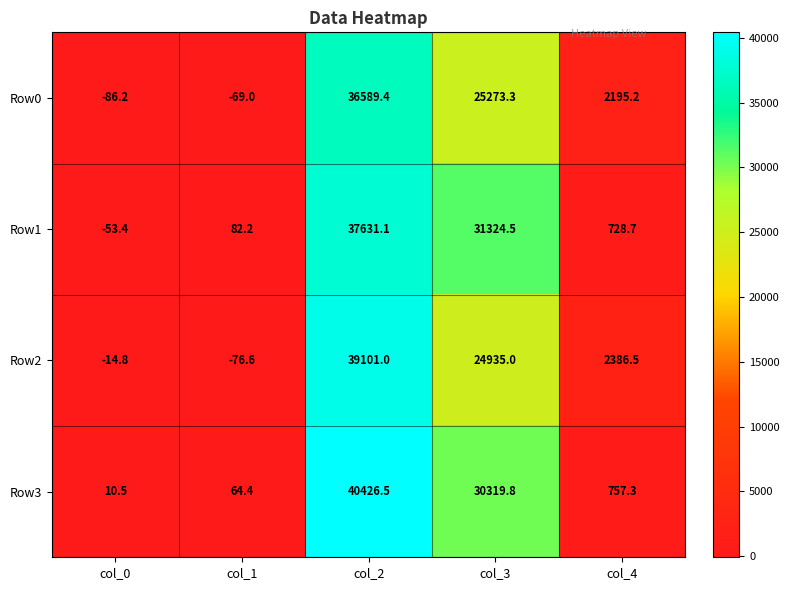

Reading left to right, extract all data points from this chart.

Row0: col_0=-86.2	col_1=-69.0	col_2=36589.4	col_3=25273.3	col_4=2195.2
Row1: col_0=-53.4	col_1=82.2	col_2=37631.1	col_3=31324.5	col_4=728.7
Row2: col_0=-14.8	col_1=-76.6	col_2=39101.0	col_3=24935.0	col_4=2386.5
Row3: col_0=10.5	col_1=64.4	col_2=40426.5	col_3=30319.8	col_4=757.3